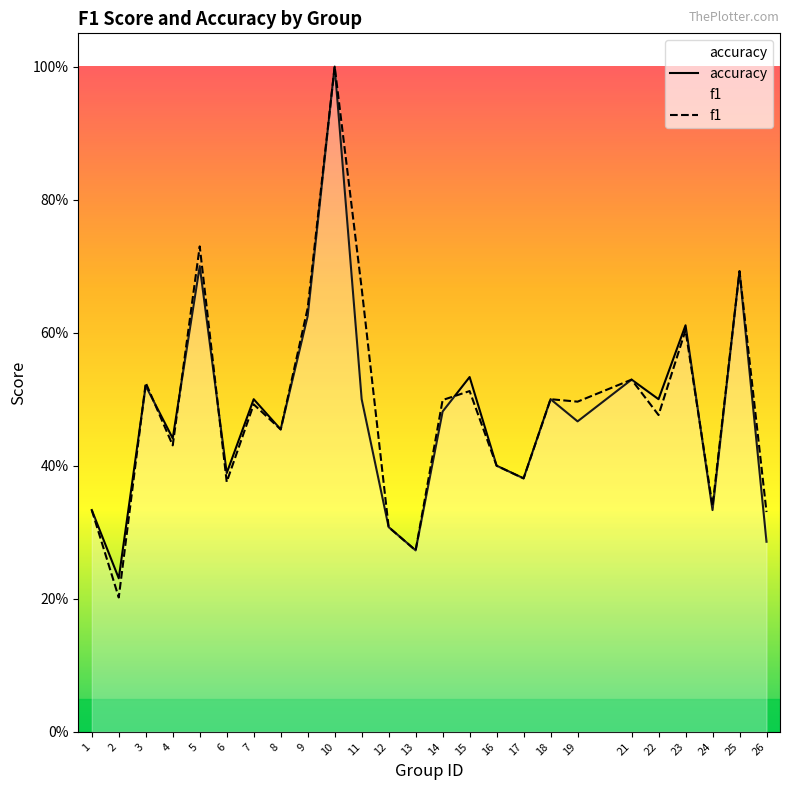

At how many categories does at least one series exceed 0?

25